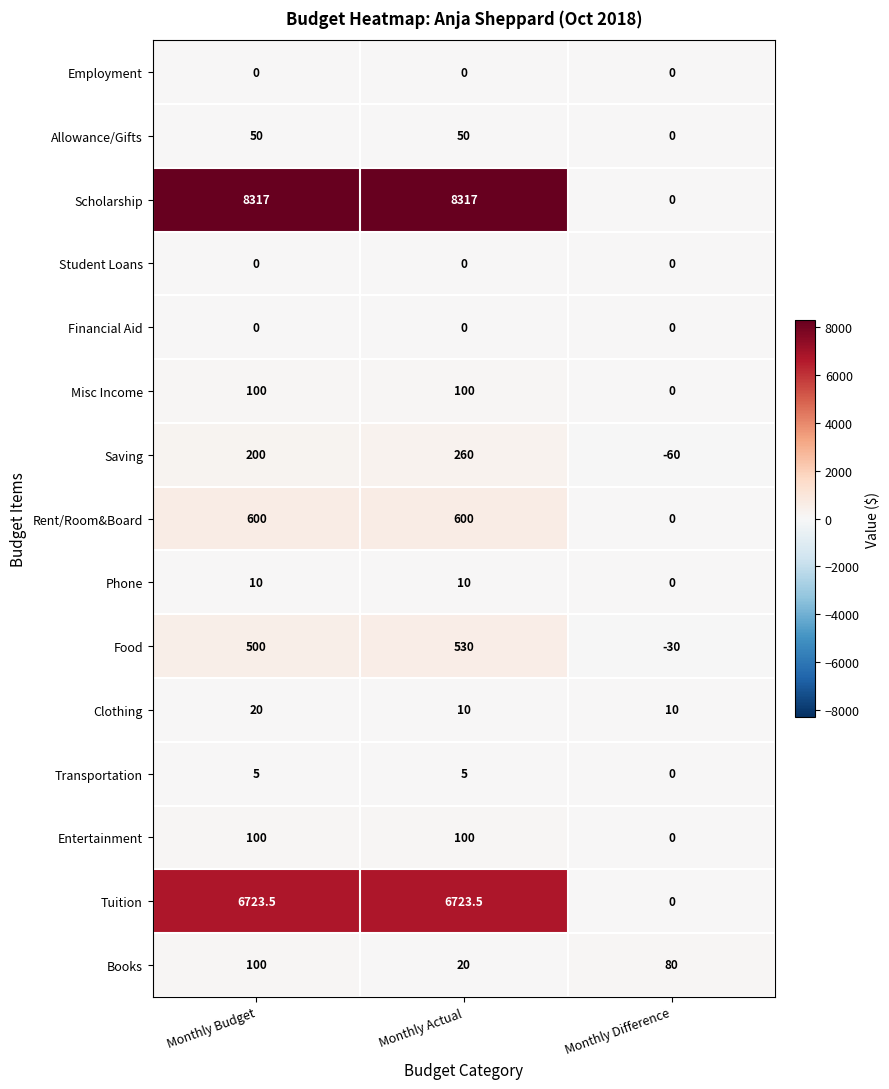

What is the smallest value displayed?

-60.0